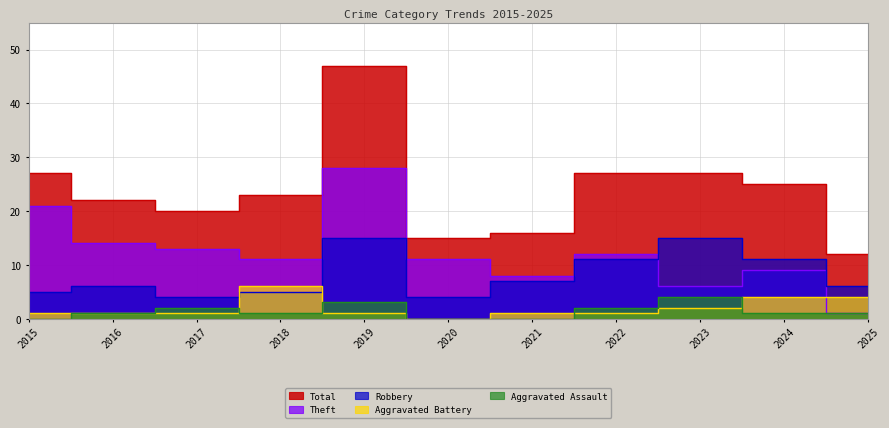

What is the average value of the Aggravated Battery series?

2